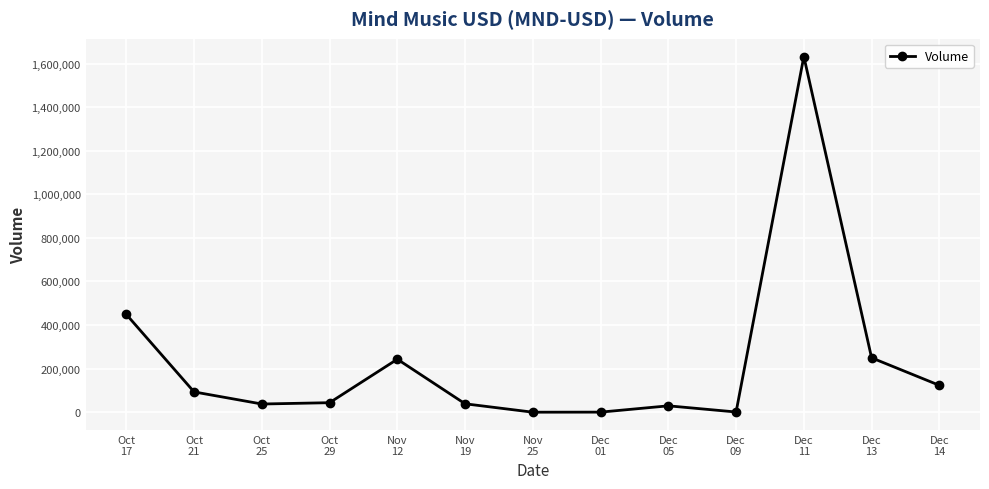

How many points are lower than both their immediate neighbors (excluding endpoints)?

3